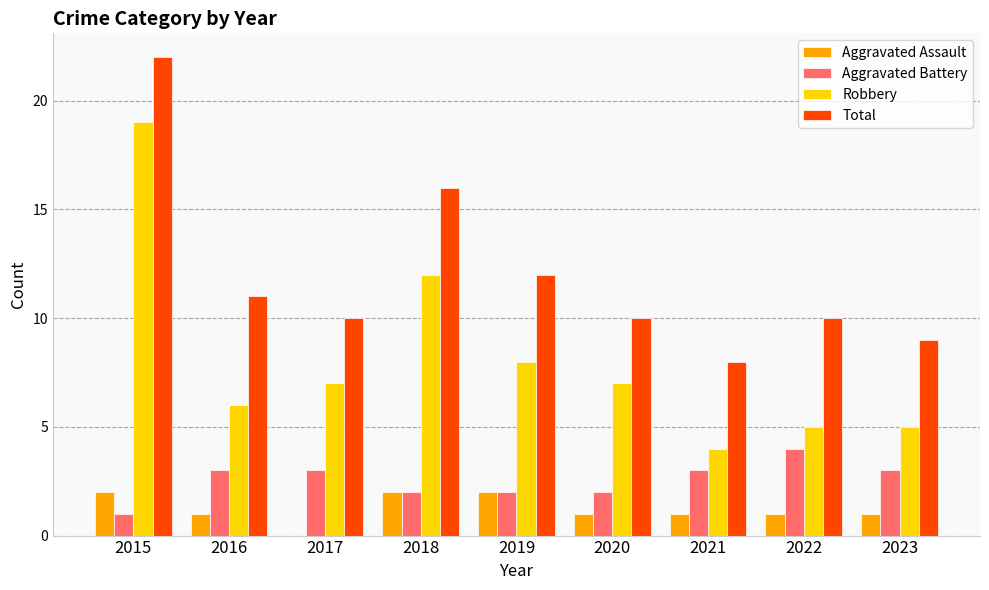

Reading right to left, transcribe all the data shown in this chart.

Aggravated Assault: 1	1	1	1	2	2	0	1	2
Aggravated Battery: 3	4	3	2	2	2	3	3	1
Robbery: 5	5	4	7	8	12	7	6	19
Total: 9	10	8	10	12	16	10	11	22